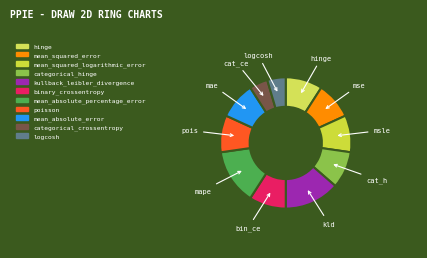

What is the largest slice in the pie chart?

kullback_leibler_divergence